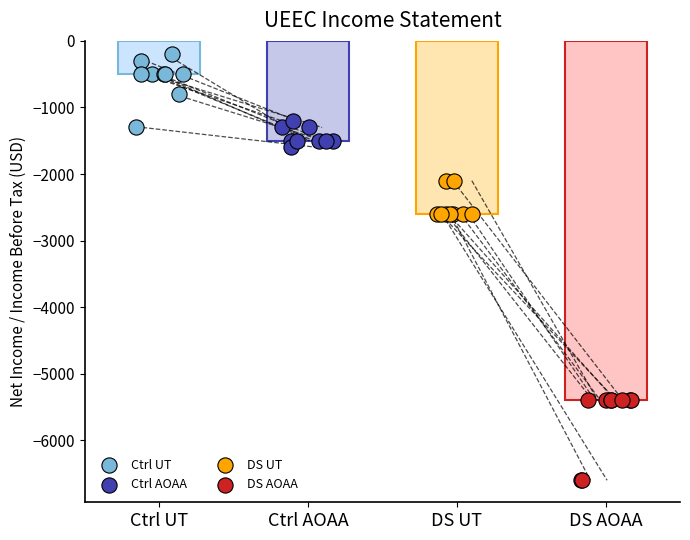

Which series reaches the minimum Y coordinate?

DS AOAA